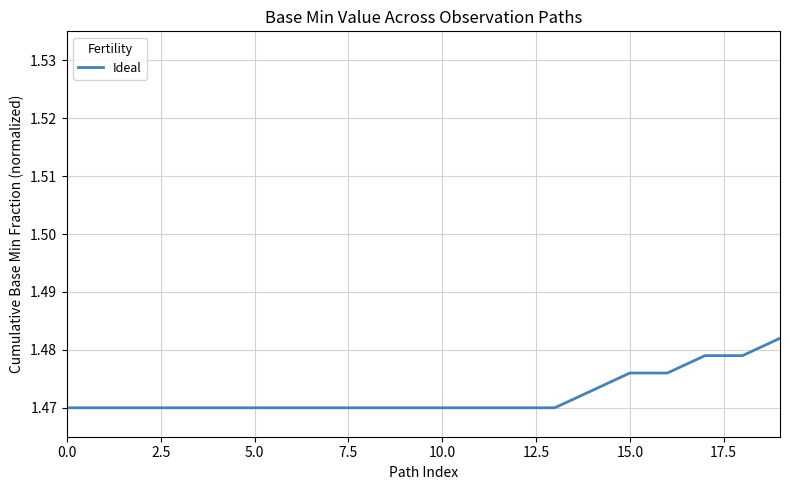

How many lines are shown in the chart?

1